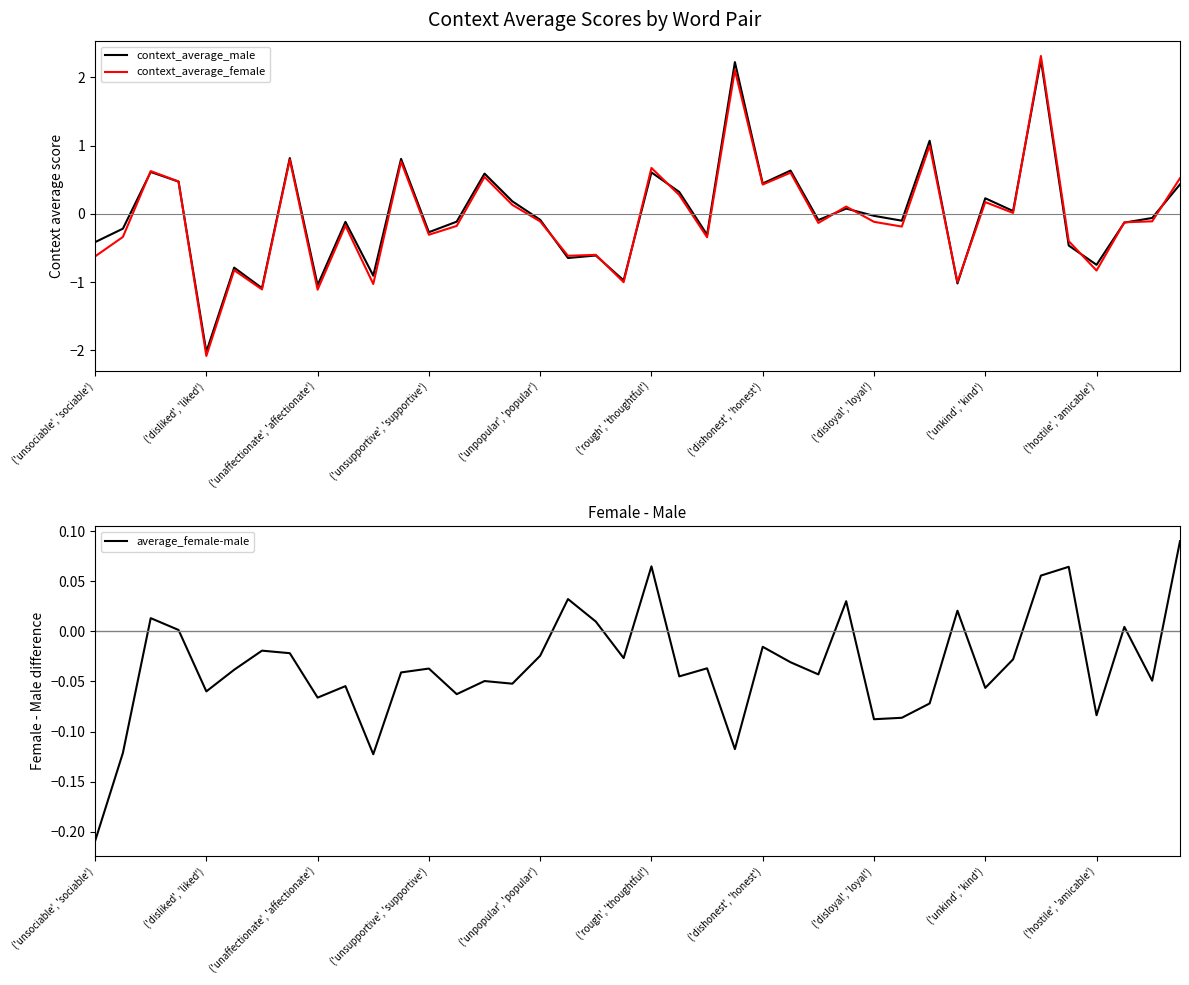

At which label does context_average_male reach its minimum?

('disliked', 'liked')